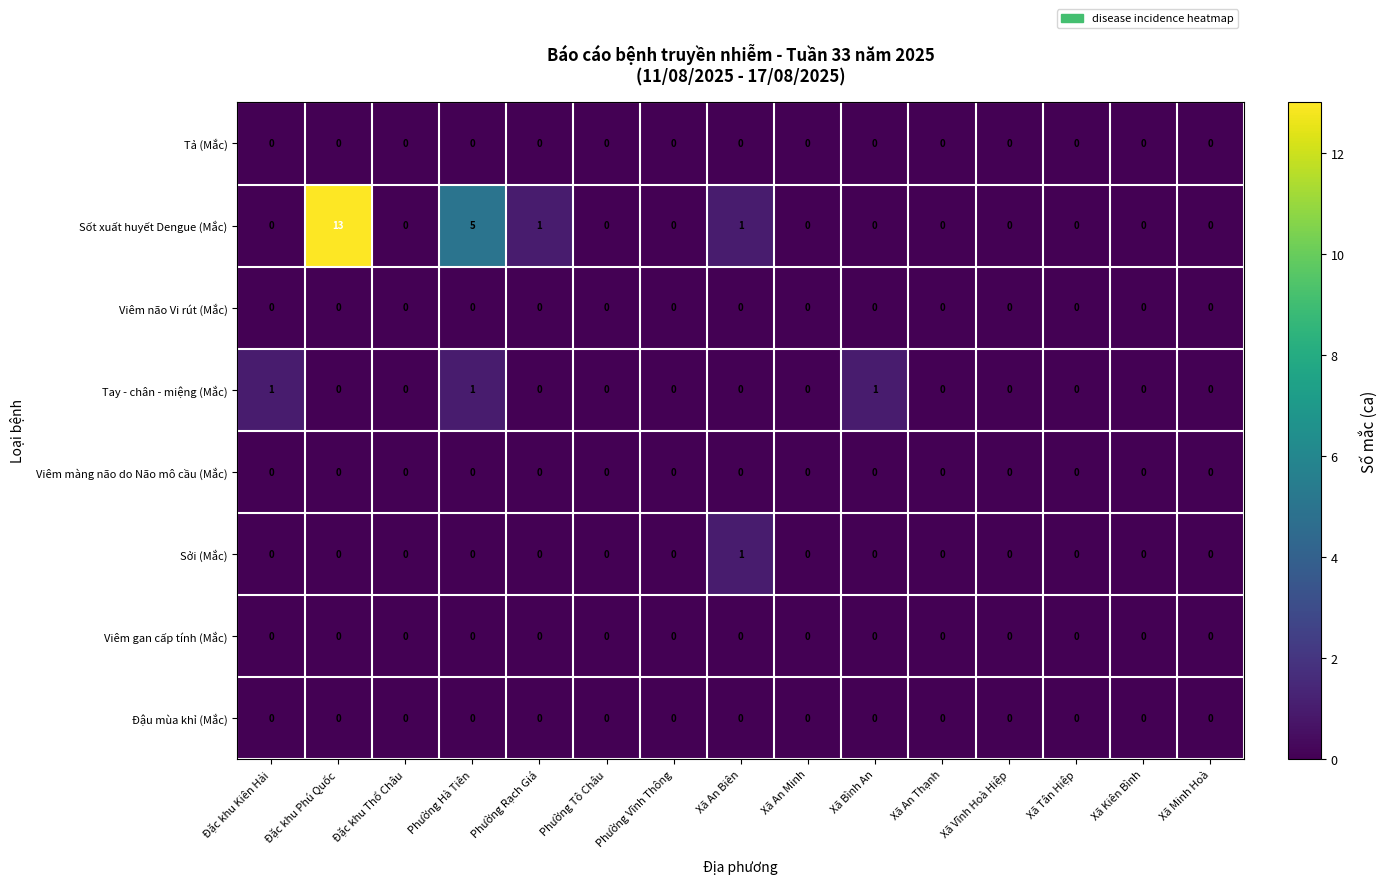

Which series has the largest total across all categories?

Sốt xuất huyết Dengue (Mắc)